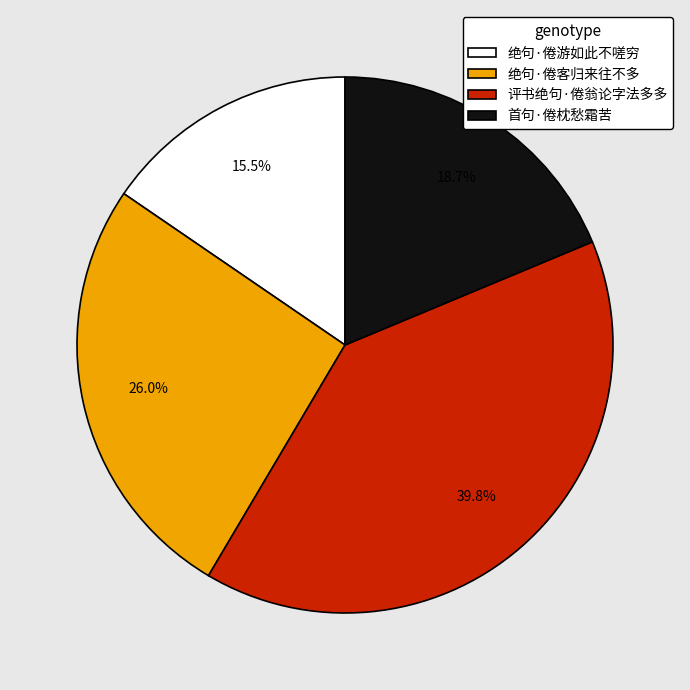

What is the ratio of the value at 绝句·倦客归来往不多 to the value at 首句·倦枕愁霜苦?

1.4